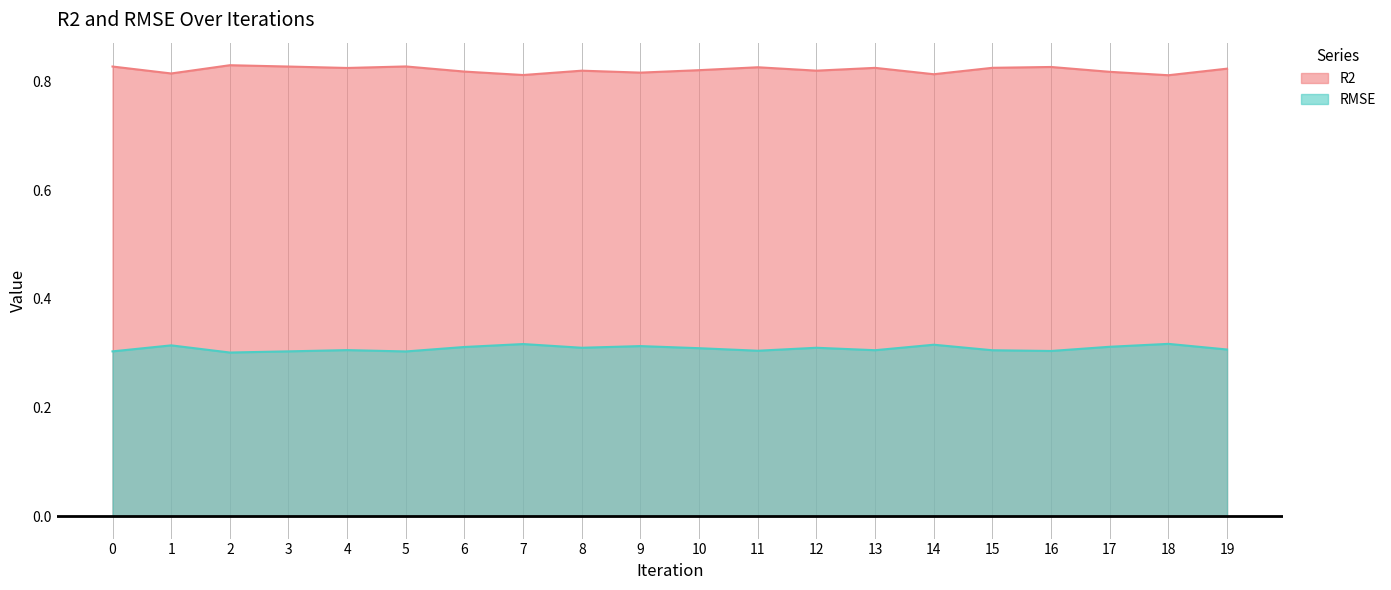

True or false: R2 and RMSE cross at least once.

False